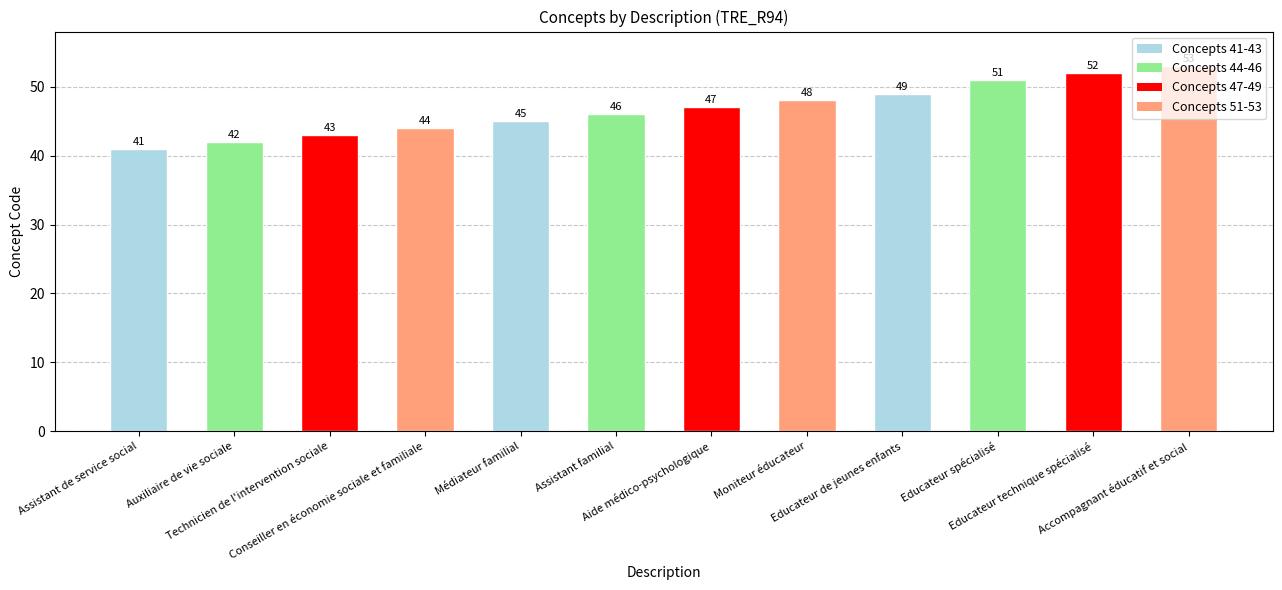

Count the number of data series in this chart.

1